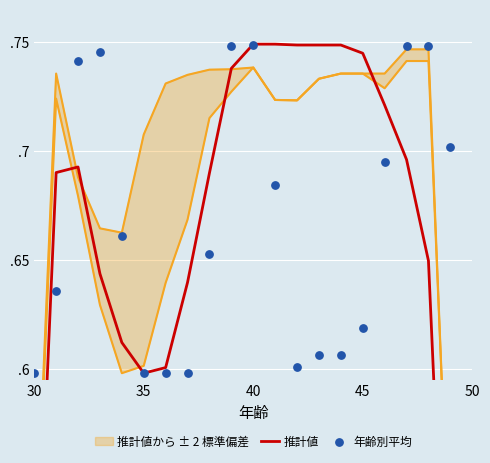

Which series reaches the maximum Y coordinate?

推計値